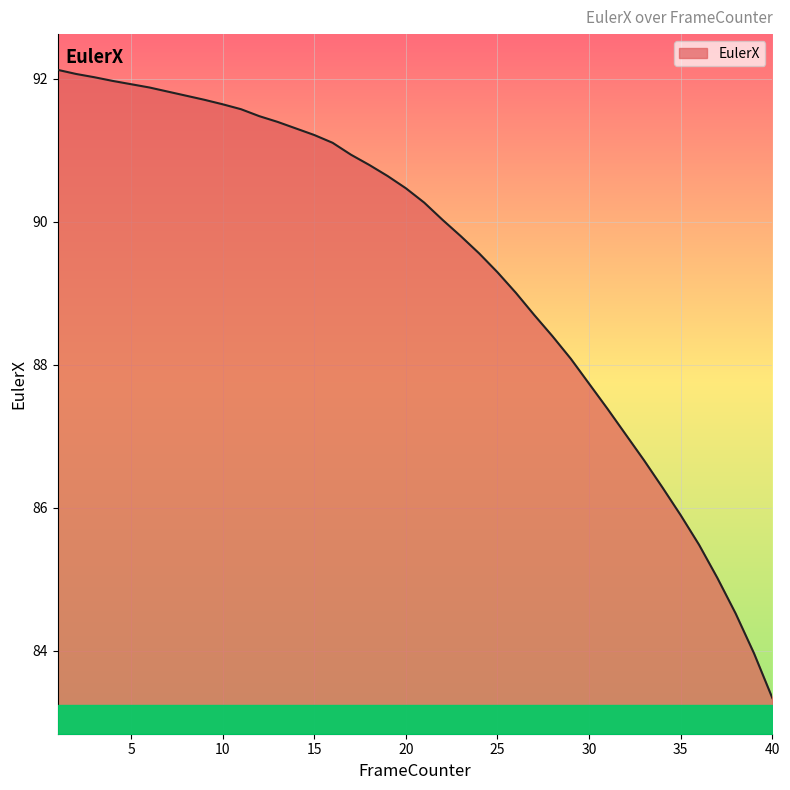

What is the smallest value displayed?

83.3